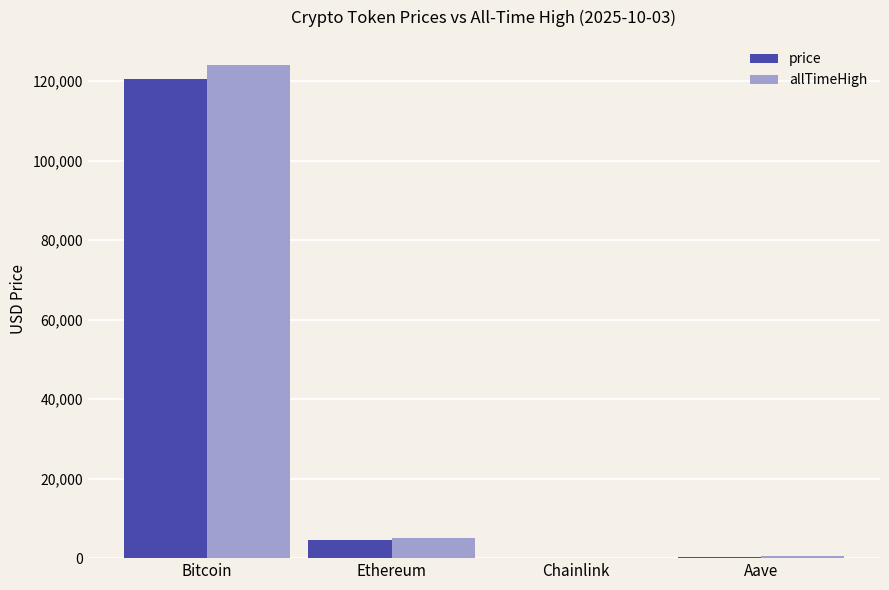

Is the value of allTimeHigh at Aave greater than the value of price at Ethereum?

No